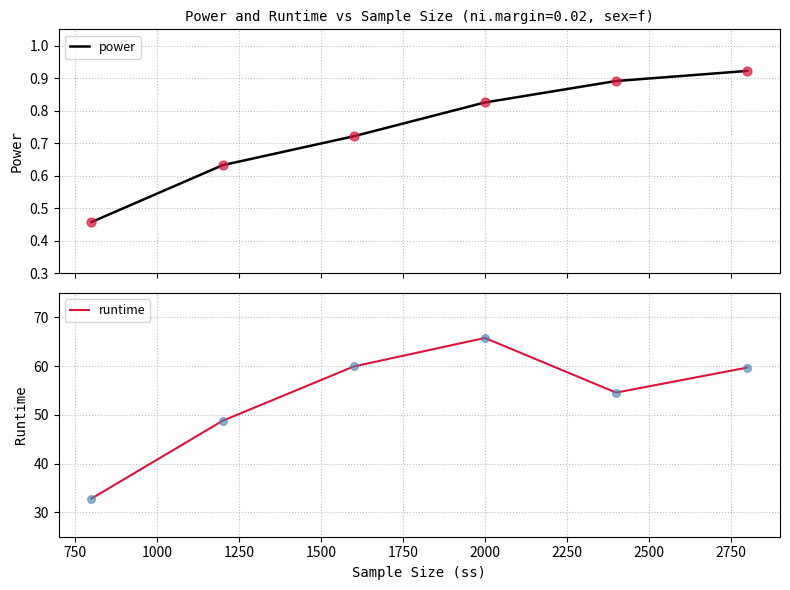

What are all the series names shown in the legend?

power, runtime